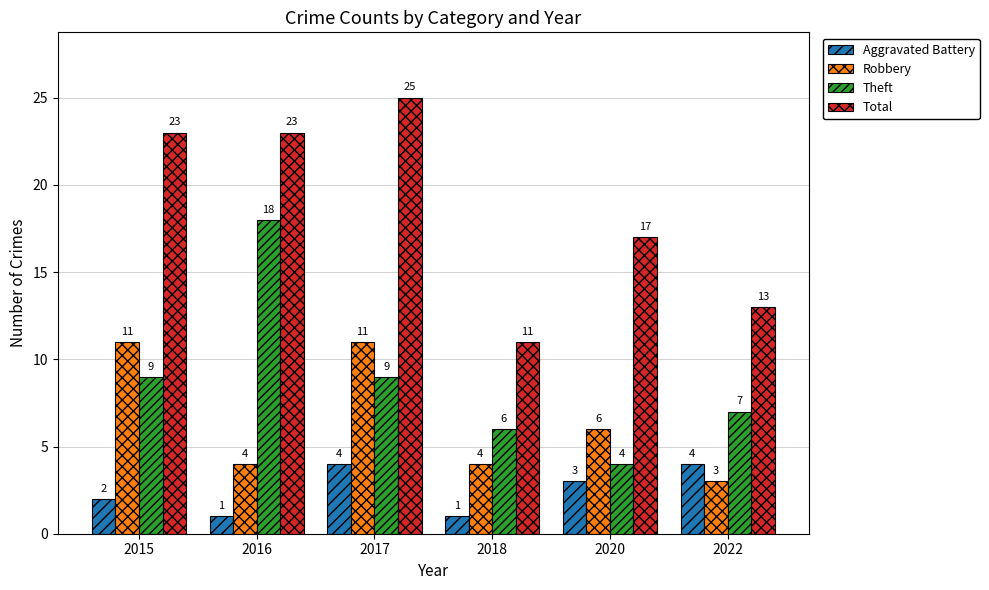

Count the Aggravated Battery values in the range 1 to 4.

6